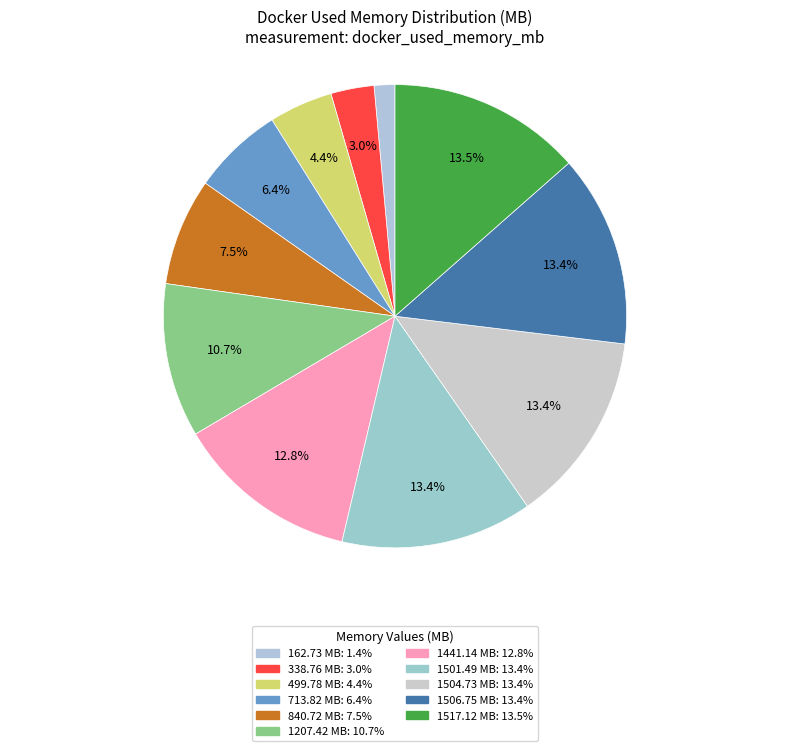

Count the number of slices in the pie.

11